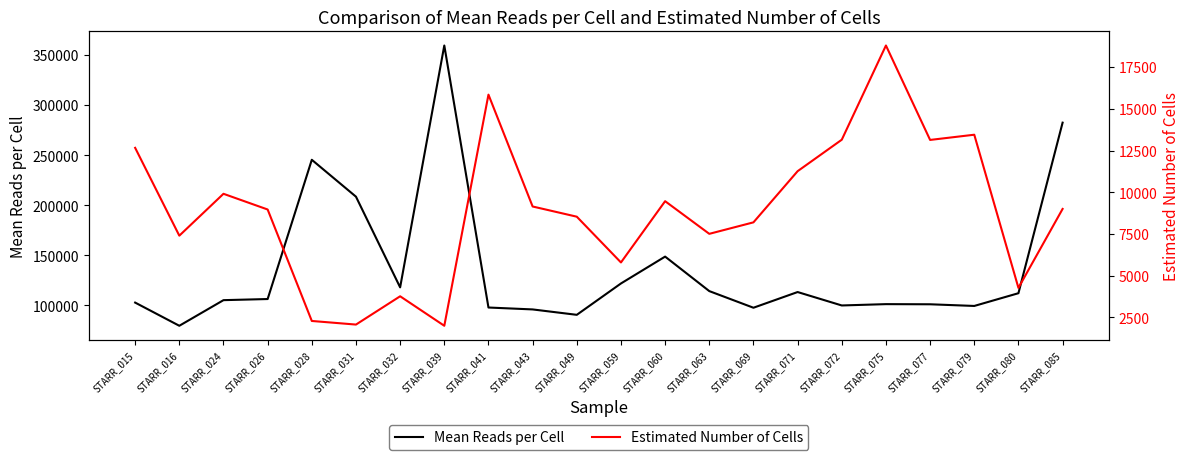

What is the difference between the maximum and minimum values in the Mean Reads per Cell series?

279839